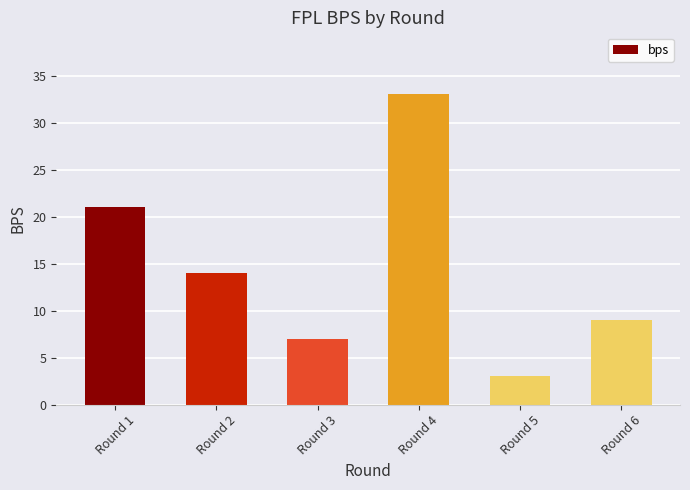

What is the maximum value shown in the chart?

33